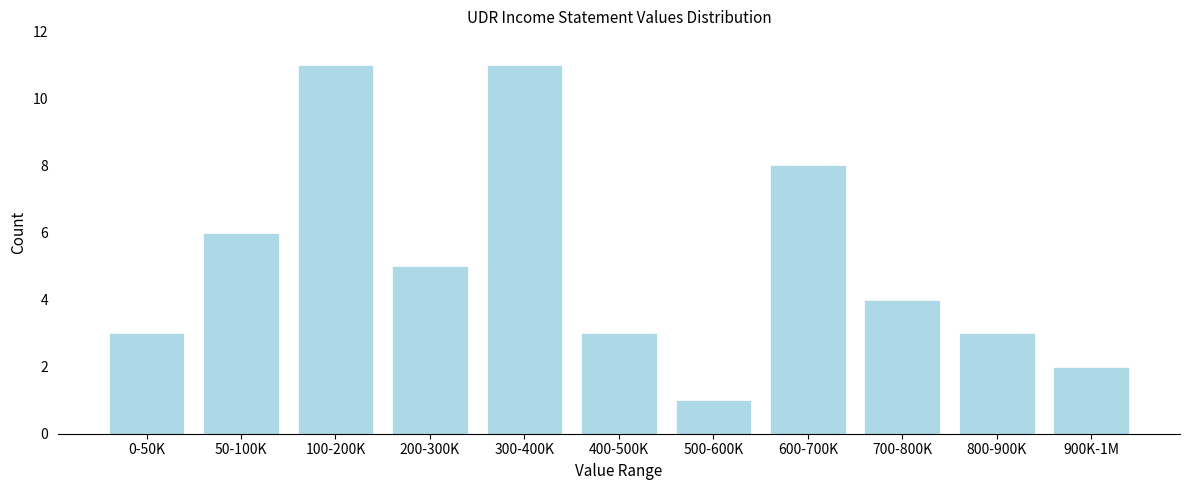

Reading left to right, list all the values displayed in this chart.

3	6	11	5	11	3	1	8	4	3	2